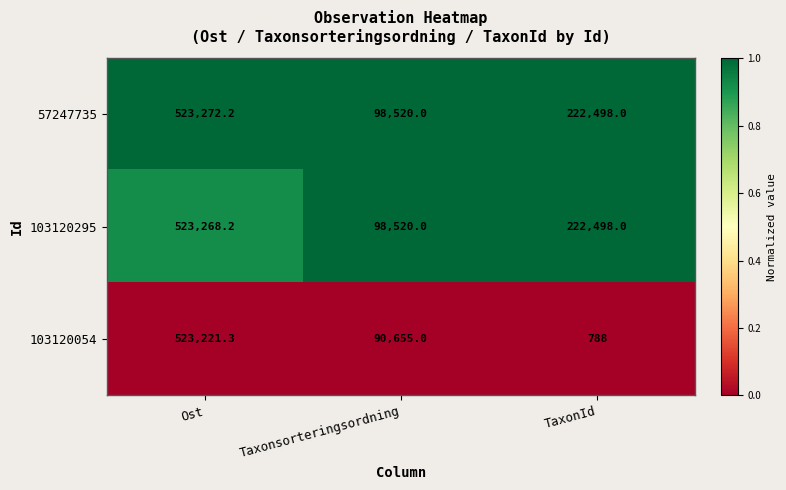

What is the spread (max minus min) of values at Taxonsorteringsordning?

7865.0